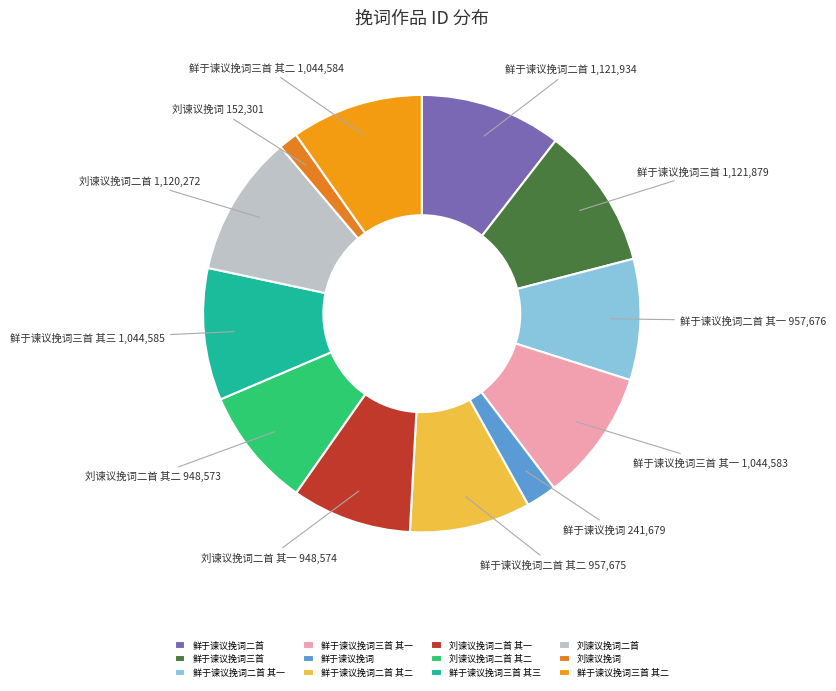

Does 鲜于谏议挽词三首 其二 account for over 50% of the chart?

No